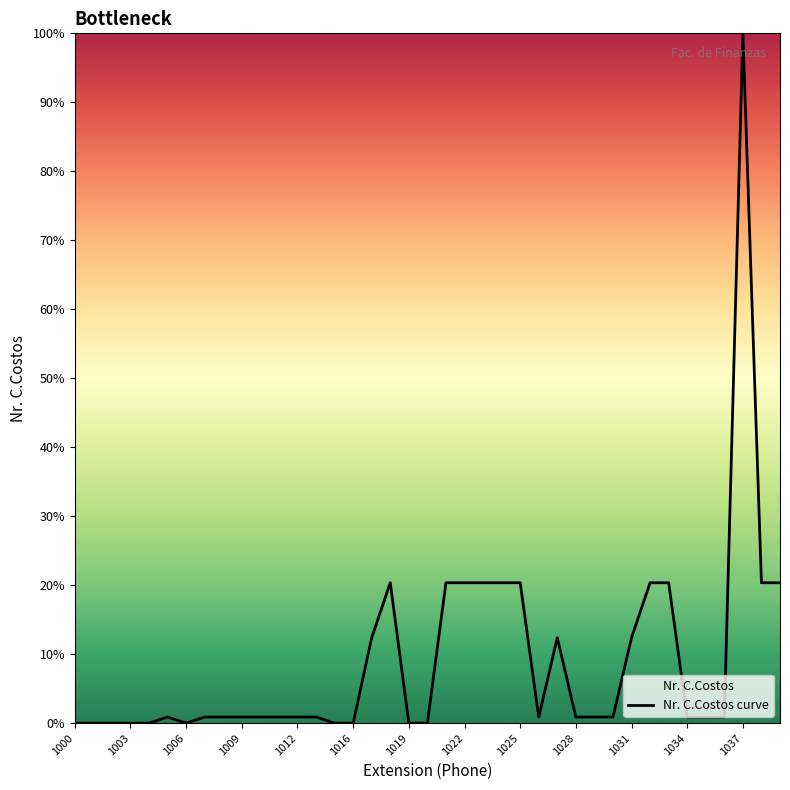

What is the average value?

9.1